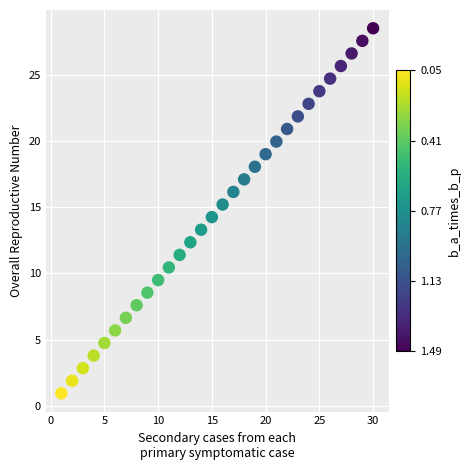

What is the range of X values (max minus min)?

29.0